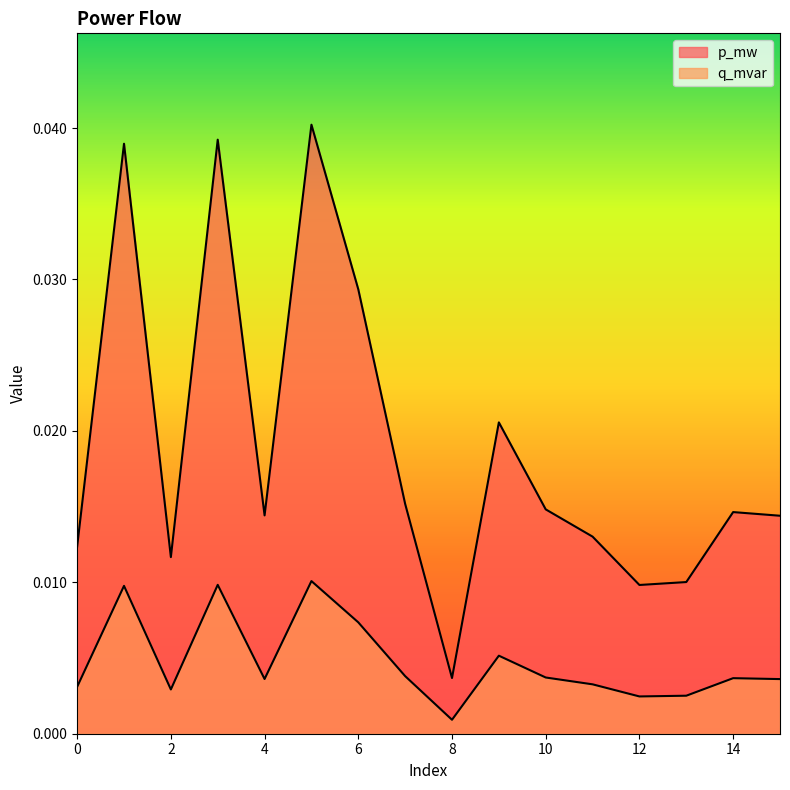

The value of q_mvar at 5 is 0.0. True or false?

False